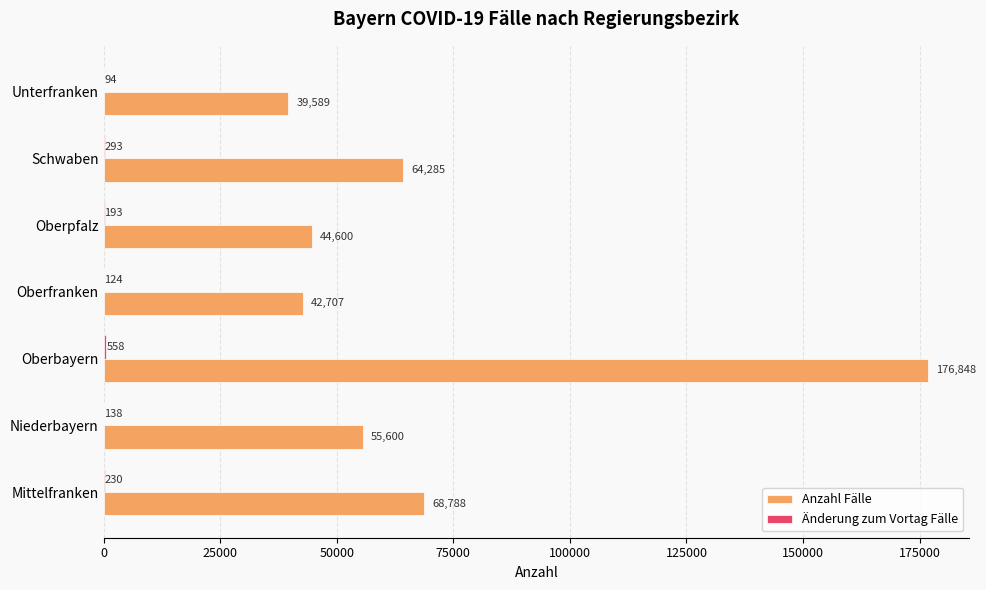

What is the total value across all series at Mittelfranken?

69018